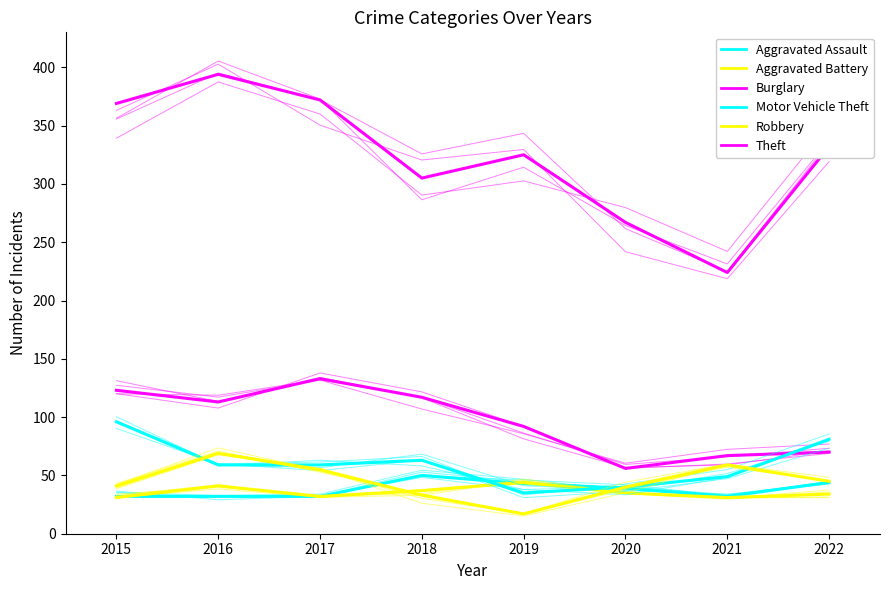

How many interior local valleys does the Aggravated Assault series have?

1